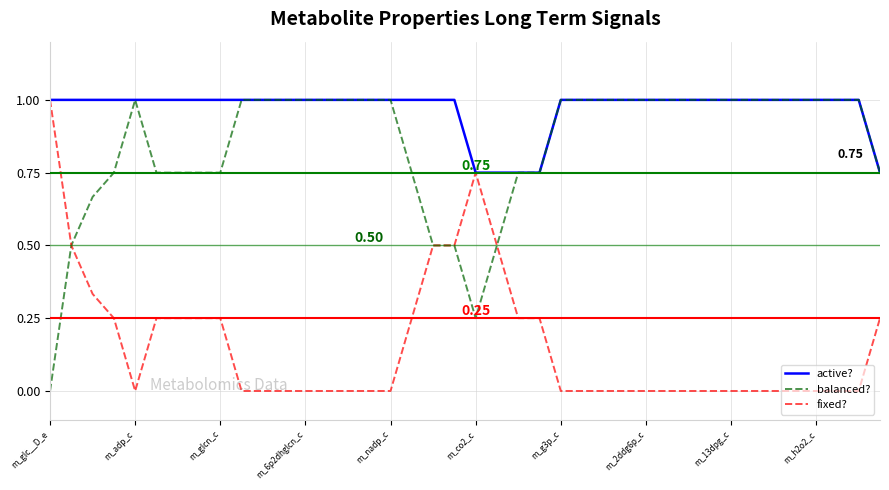

Which series has the largest total across all categories?

active?